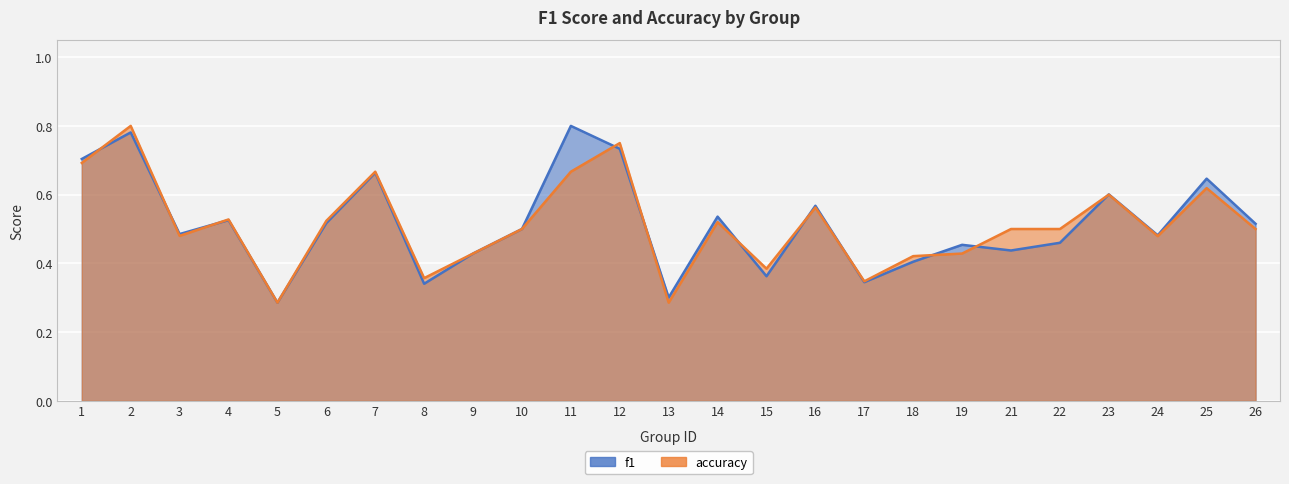

What is the average value of the f1 series?

0.5